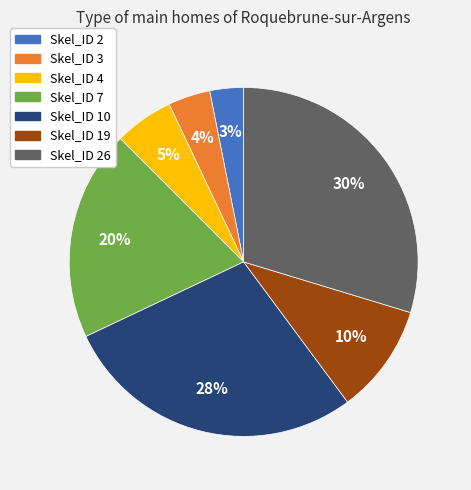

To the nearest percent, what portion does Skel_ID 7 represent?

20%